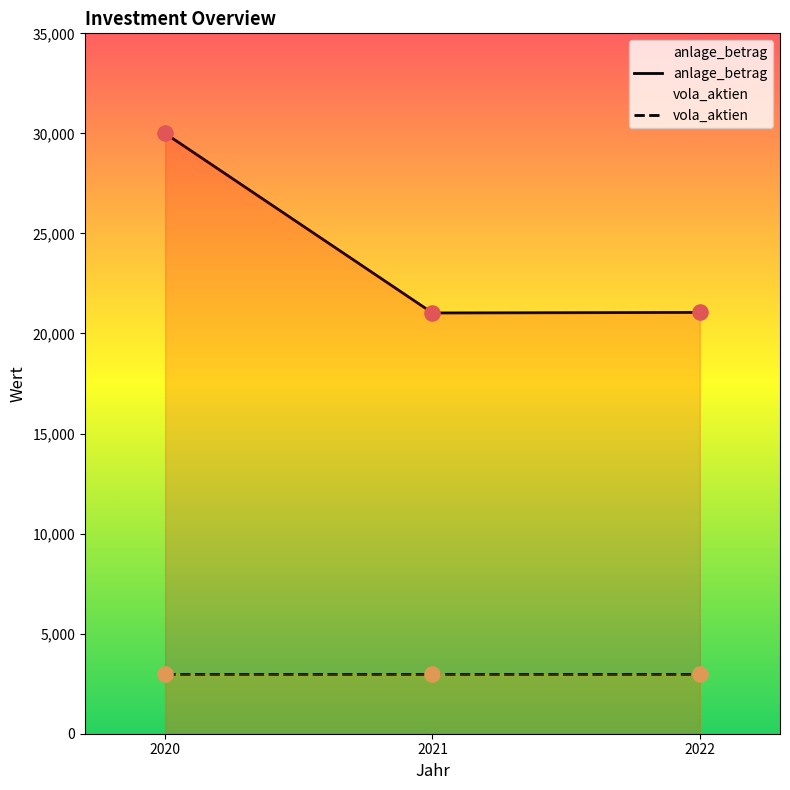

At which category is the sum across all series the highest?

2020